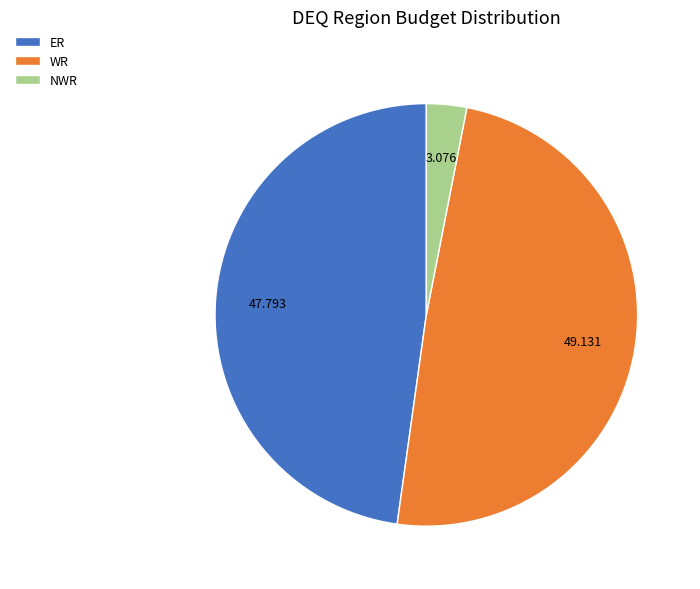

Do ER and NWR together represent more than half of the pie?

Yes